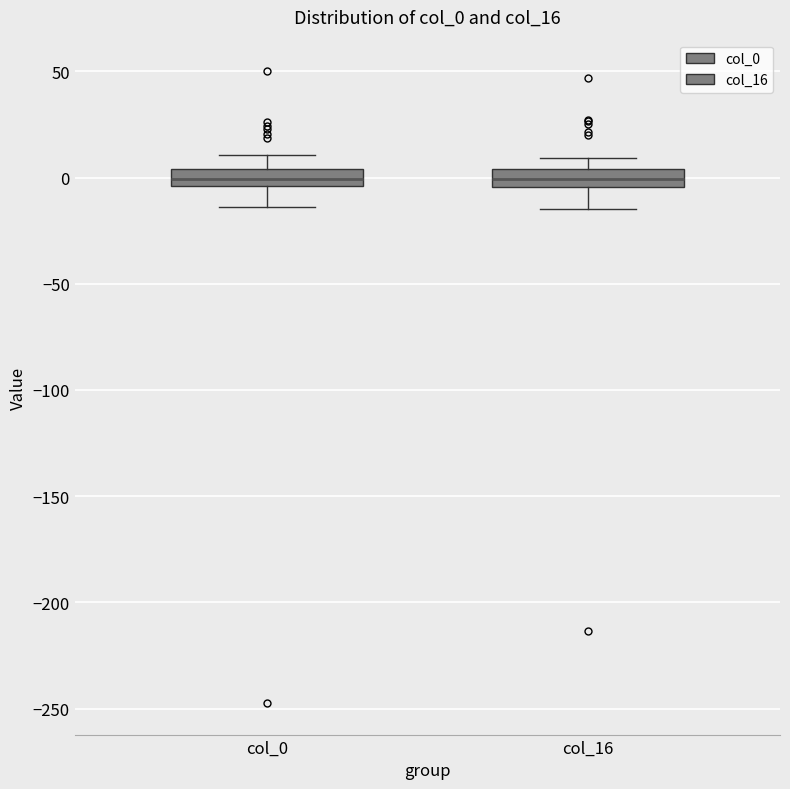

Where does the upper whisker of the box for col_0 end on the y-axis? The values are not printed on the chart, so give them approximately, as read against the axis.

10